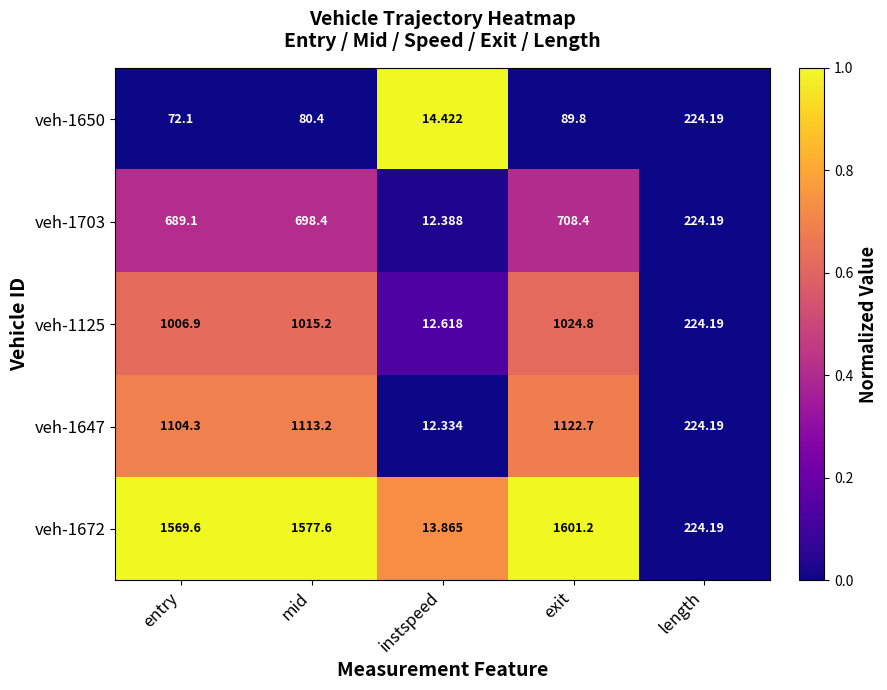

Rank the series by their maximum value, from lowest to highest.

veh-1650, veh-1703, veh-1125, veh-1647, veh-1672